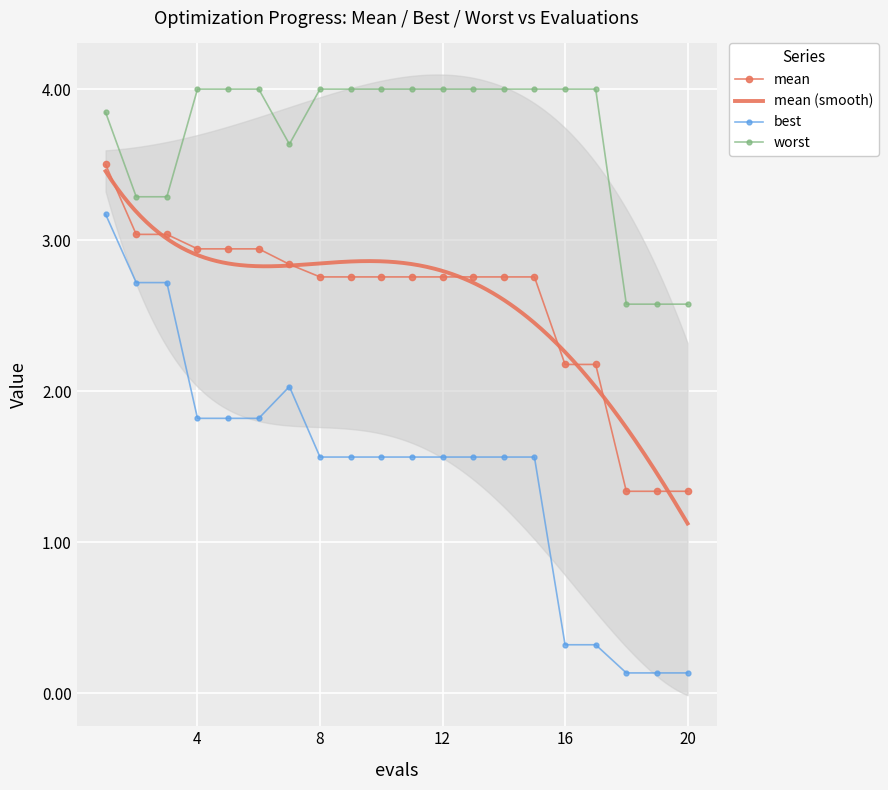

True or false: best and worst intersect in this chart.

False